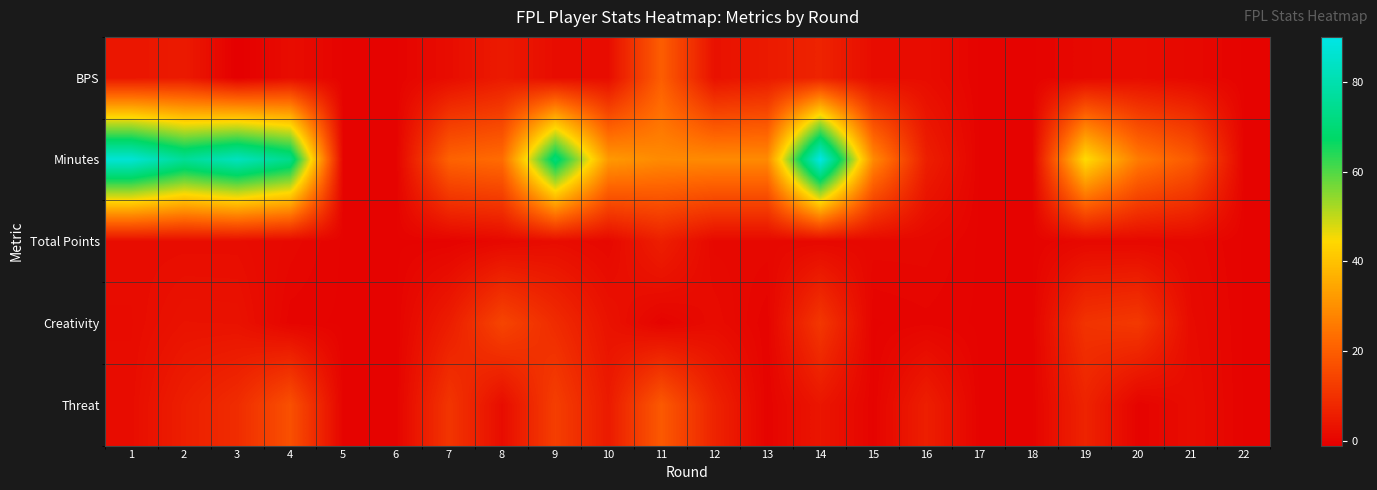

Between 6 and 17, which series saw the biggest shift?

BPS